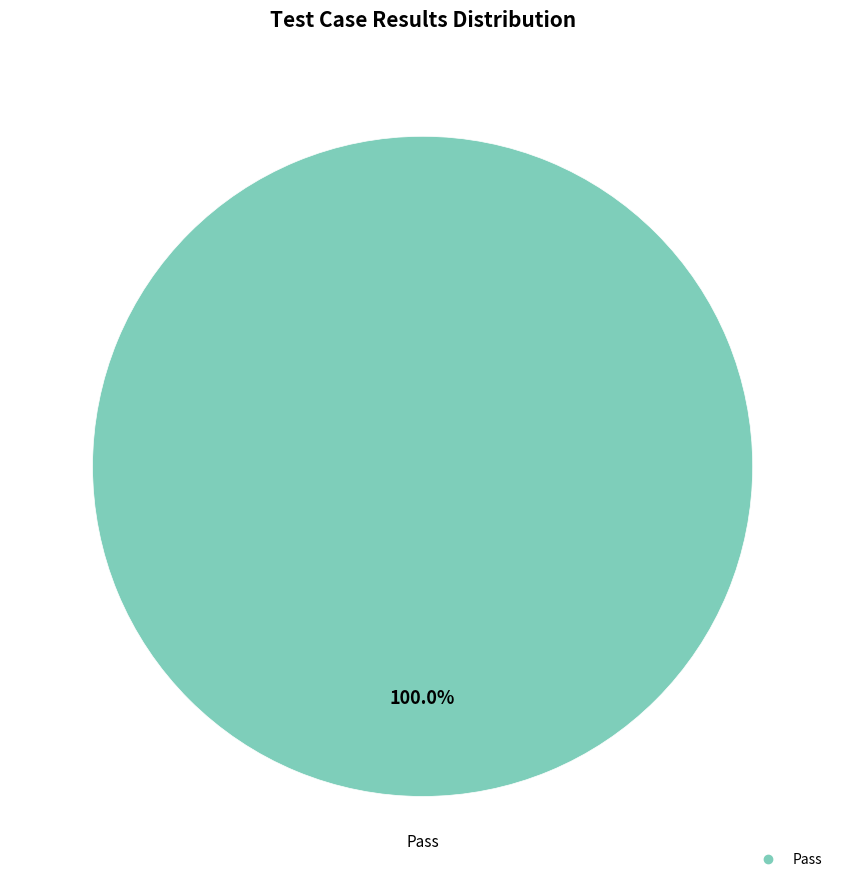

Is there any slice that represents more than half of the pie?

Yes